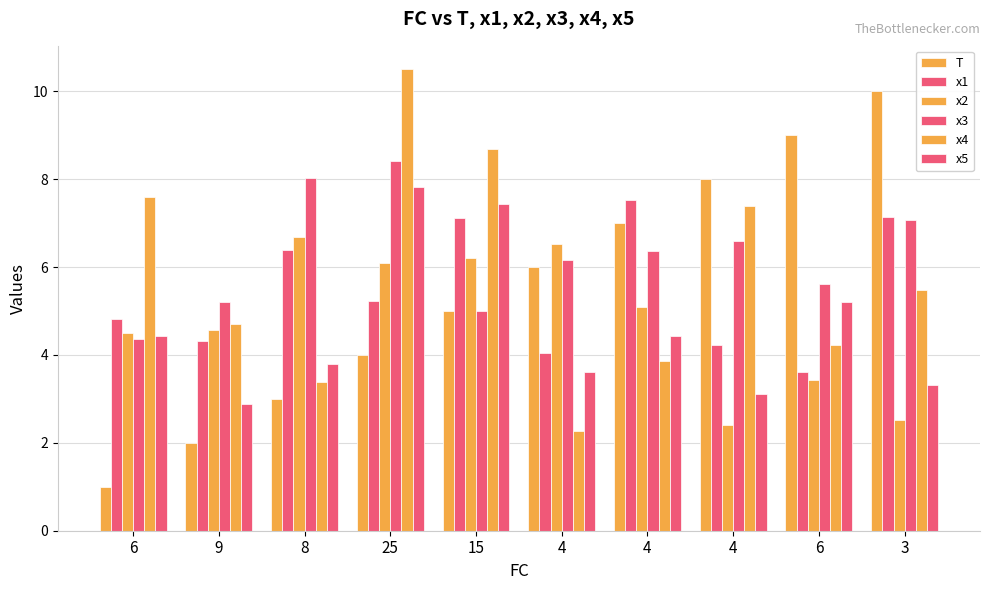

How many series are shown in this chart?

6